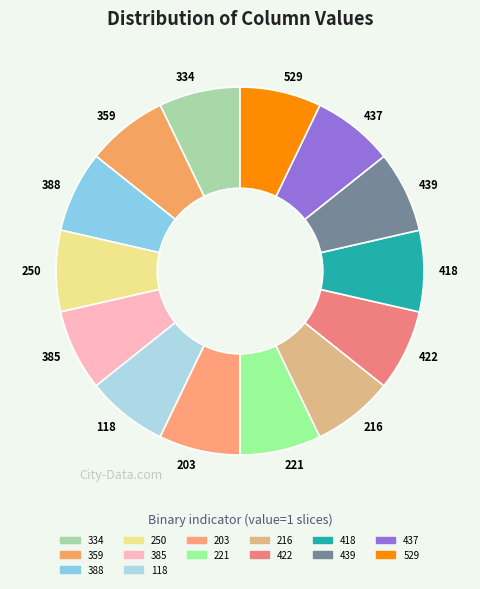

Is the sum of 437 and 334 greater than half?

No